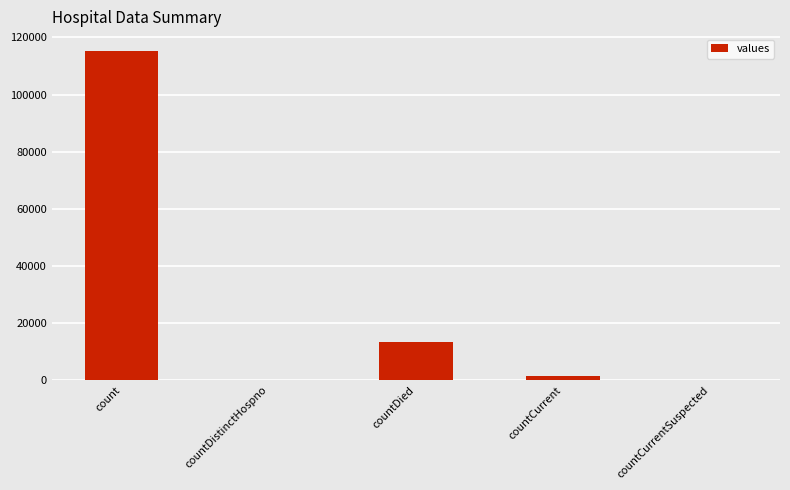

Is it true that the value at countDistinctHospno is 0?

True